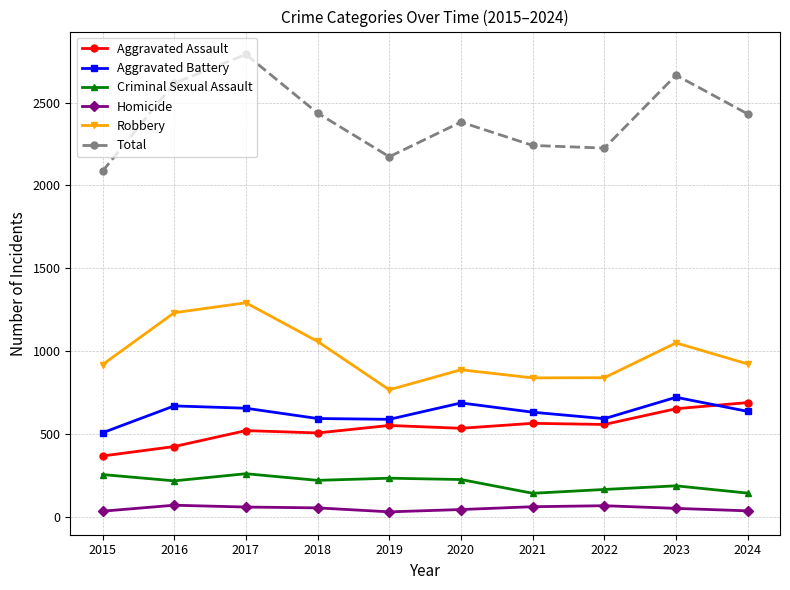

True or false: Homicide has more than 1 points higher than both neighbors.

True